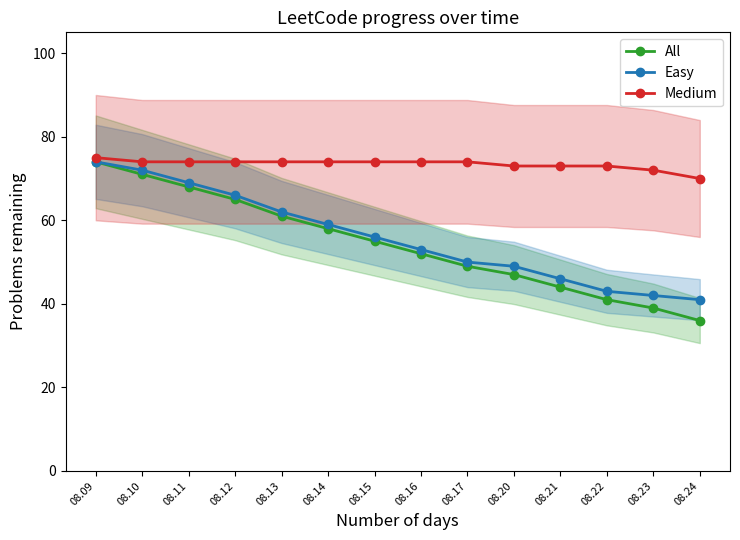

How many Medium values are between 73 and 74?

11